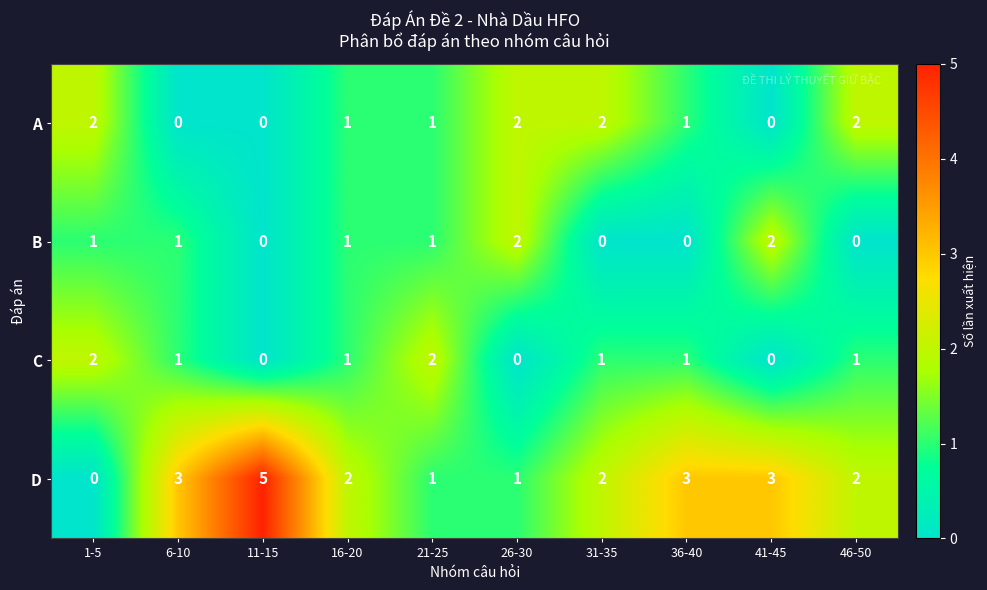

Between 6-10 and 31-35, which series saw the biggest shift?

A